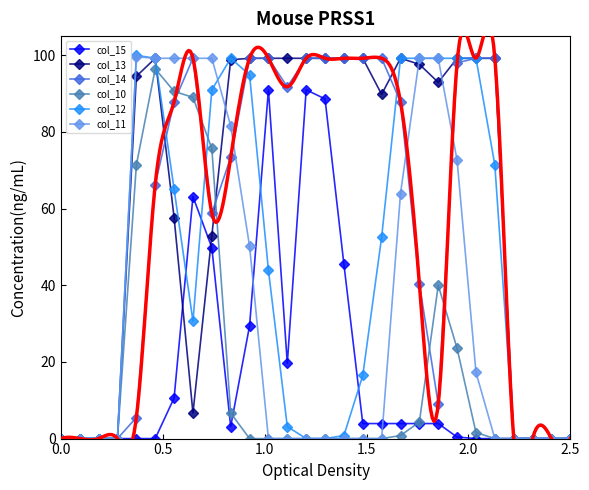

True or false: col_10 and col_11 intersect in this chart.

False